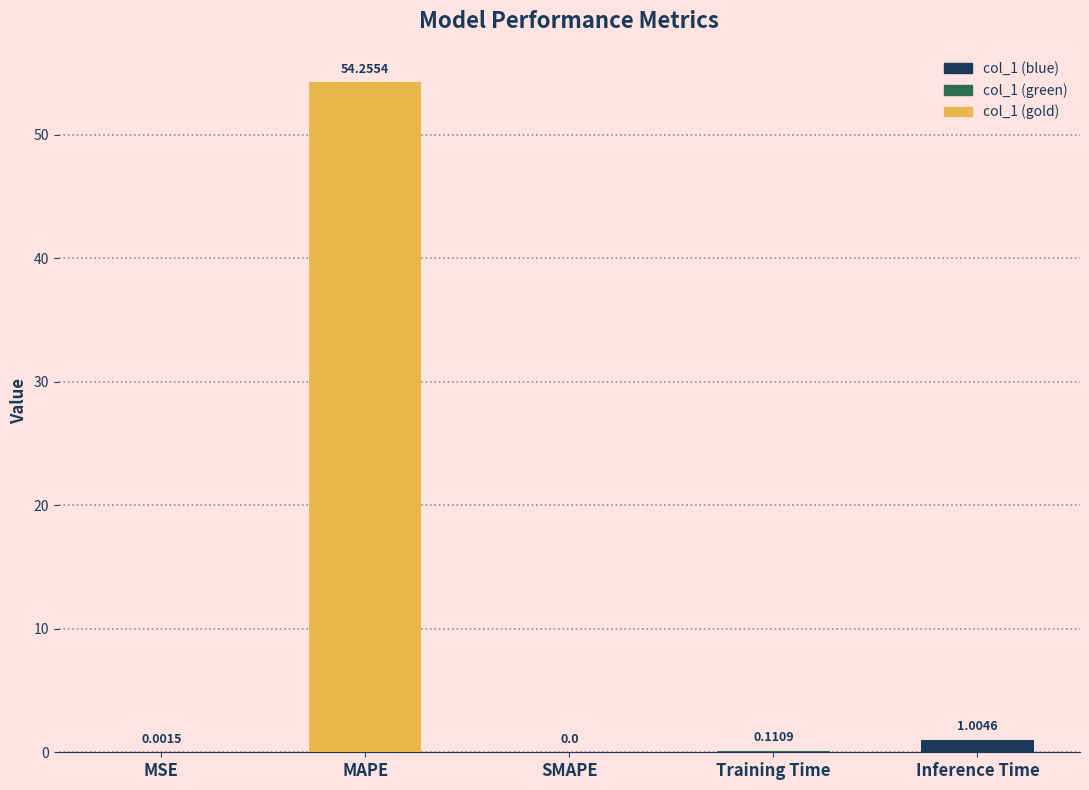

What is the maximum value shown in the chart?

54.3